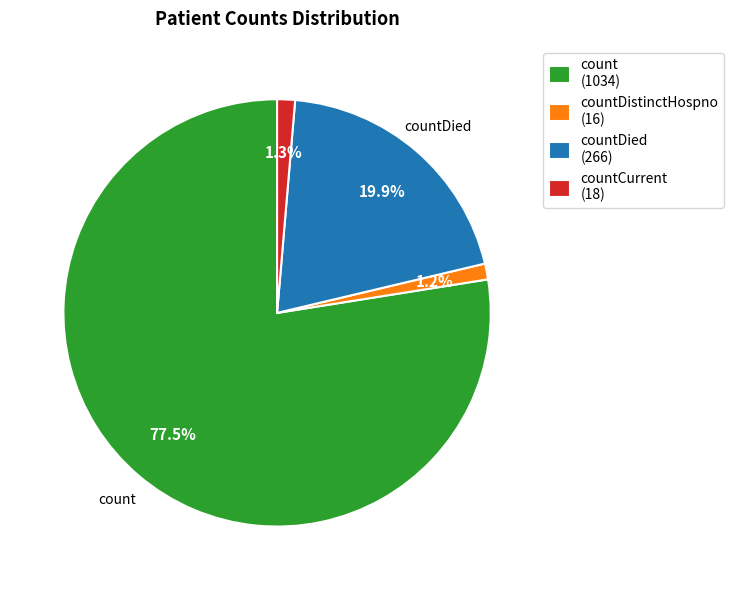

Between countCurrent (18) and count (1034), which is larger?

count (1034)